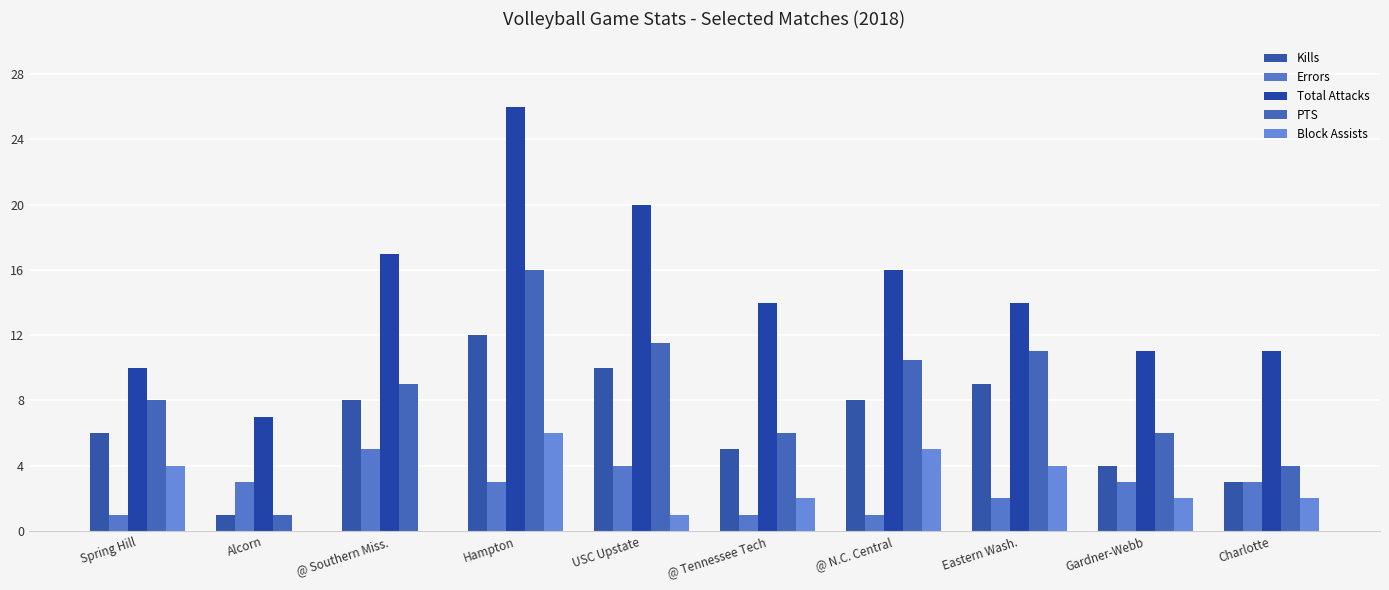

At which category is the sum across all series the highest?

Hampton